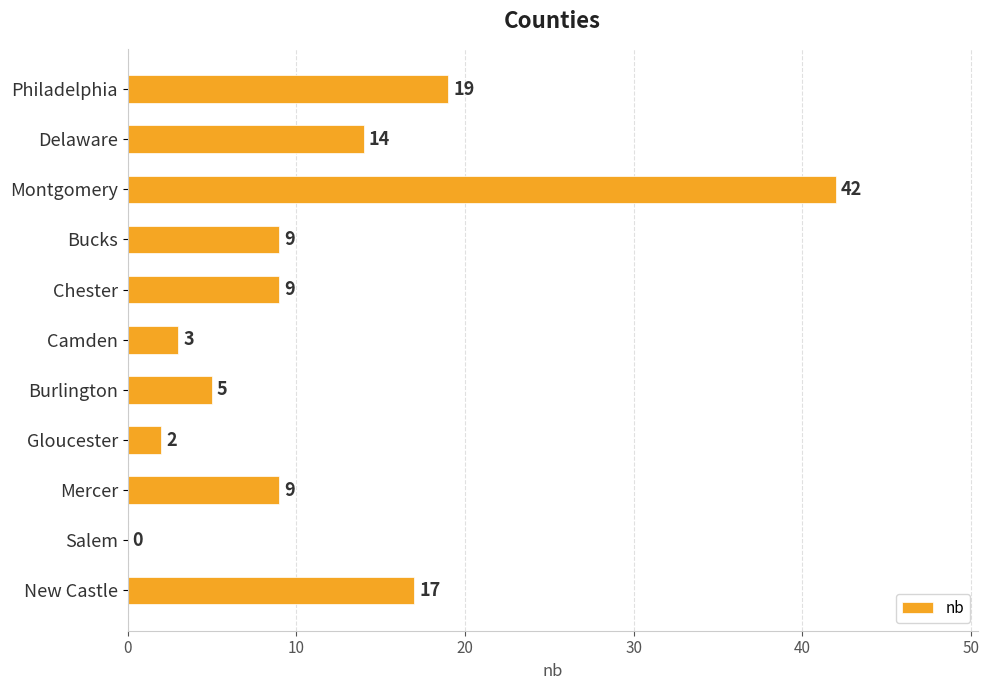

What is the greatest value displayed?

42